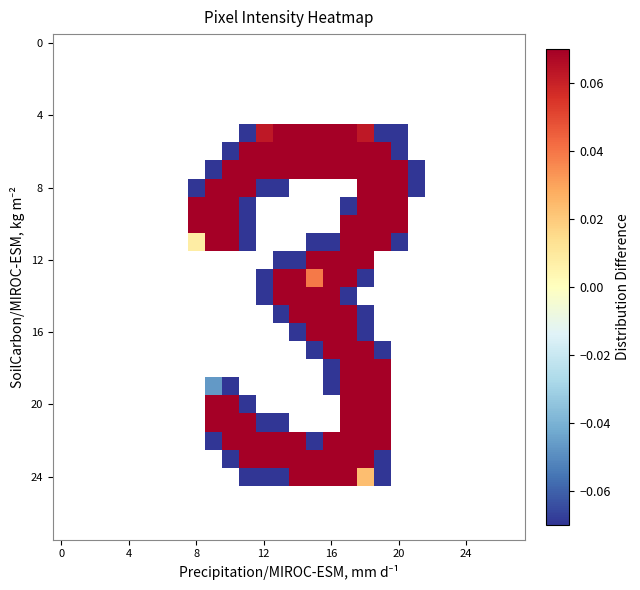

What is the maximum value shown in the chart?

1.0